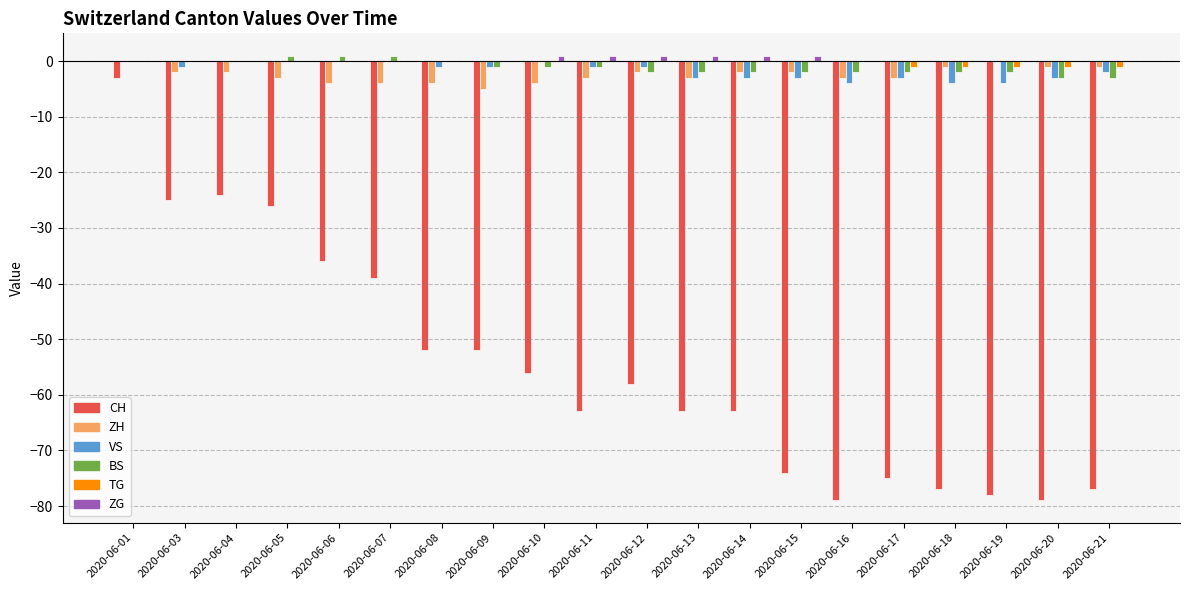

What is the total value across all series at 2020-06-09?

-59